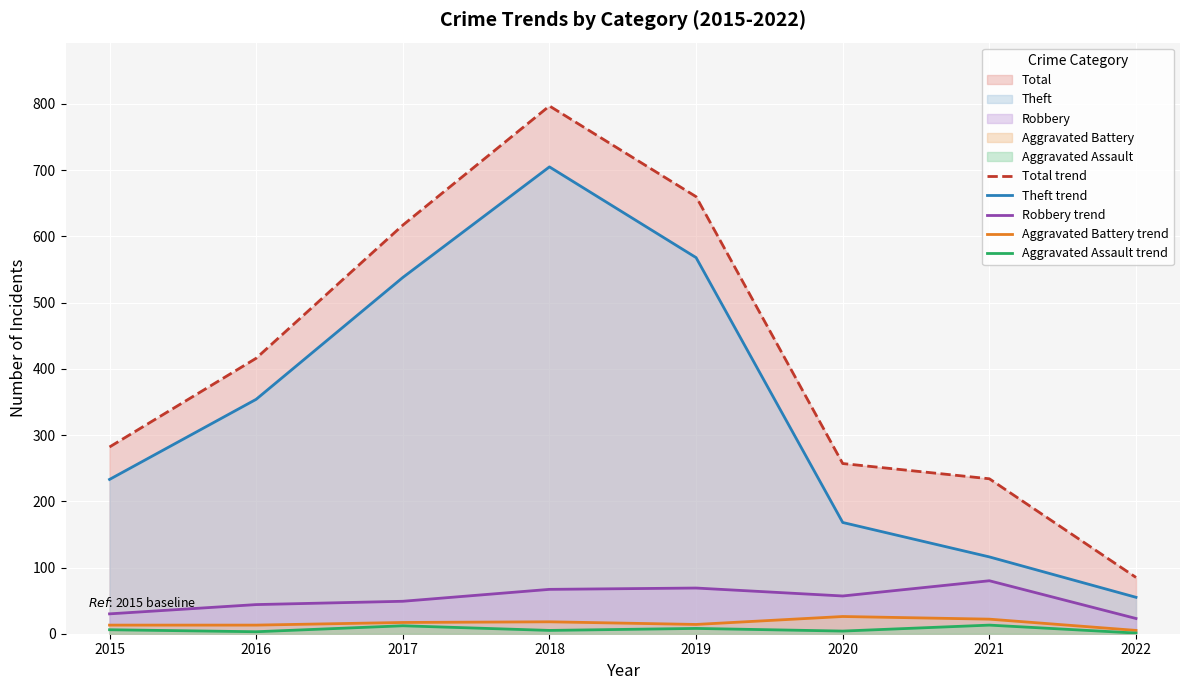

True or false: Aggravated Assault (line) has a value of 2 at 2020.

False